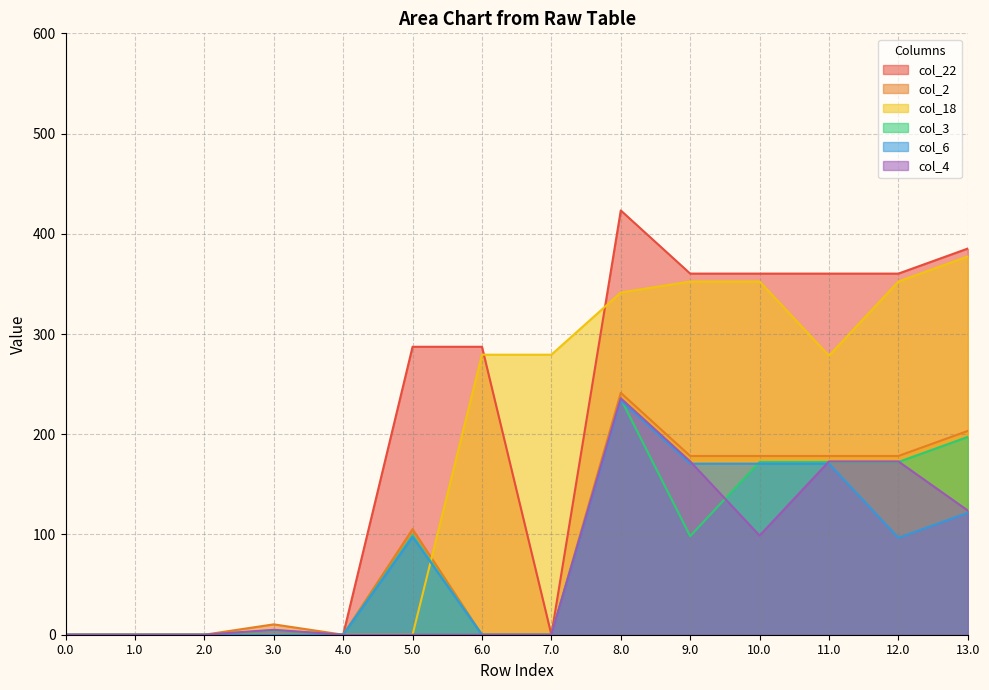

Rank the series by their maximum value, from highest to lowest.

col_22, col_18, col_2, col_4, col_3, col_6